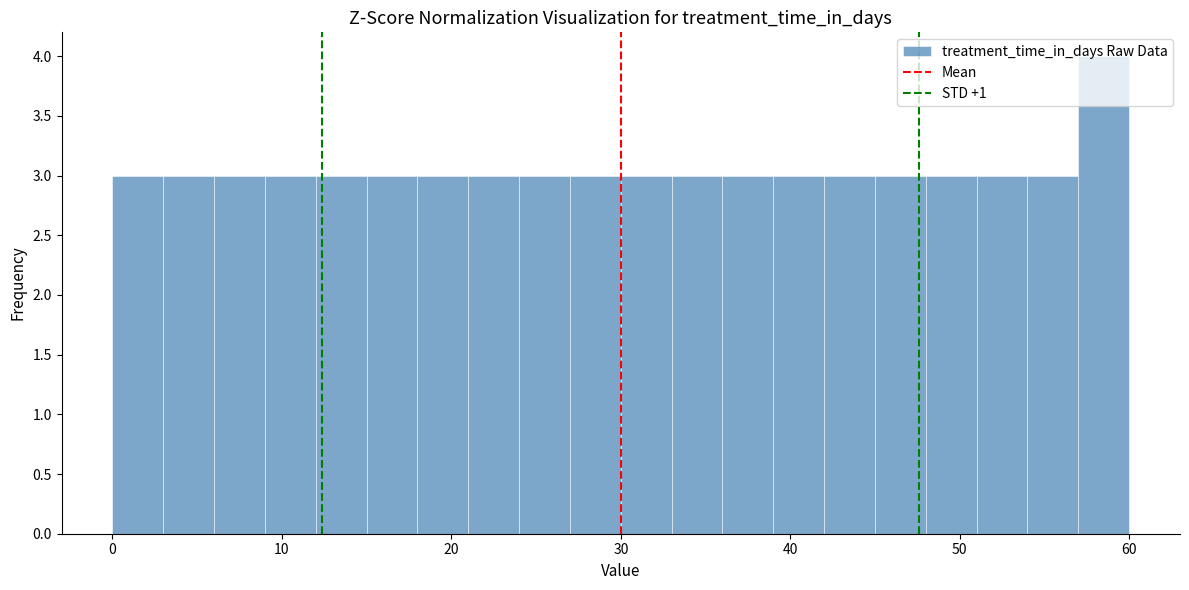

Around what value on the x-axis is the tallest bar? Give the approximate position of its centre, as read against the axis.

59